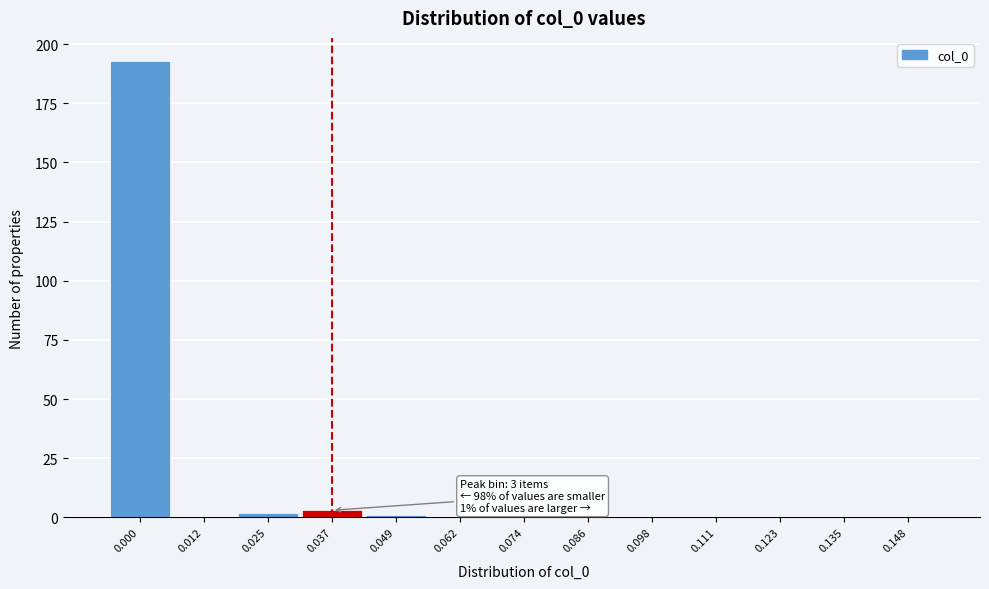

Reading left to right, list all the values displayed in this chart.

0.000=193	0.012=0	0.025=2	0.037=3	0.049=1	0.062=0	0.074=0	0.086=0	0.098=0	0.111=0	0.123=0	0.135=0	0.148=0